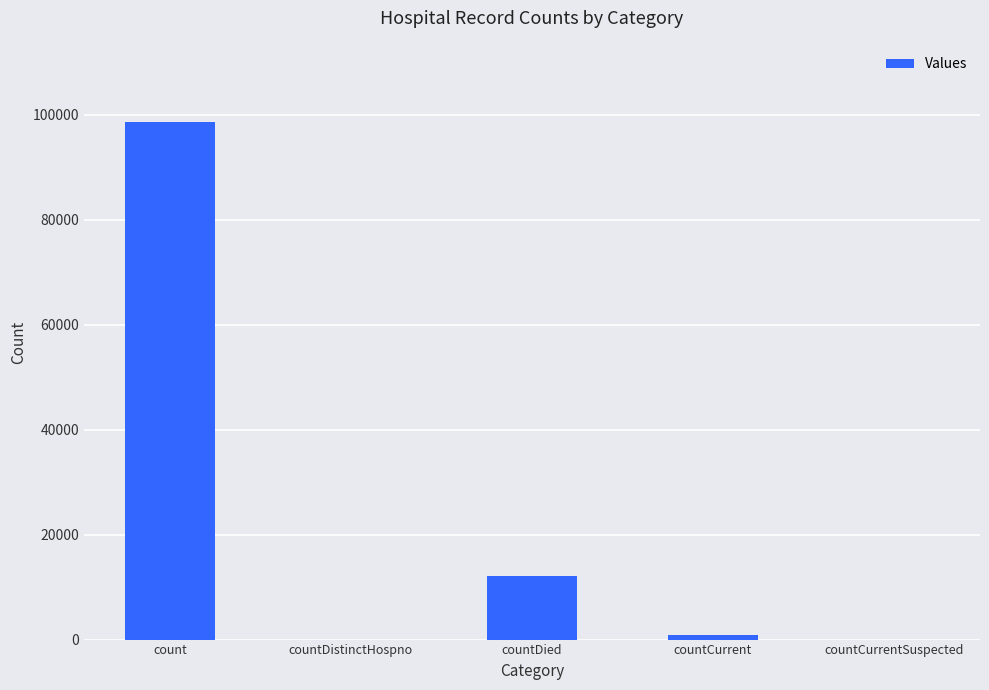

At which label is the value closest to 49257?

countDied